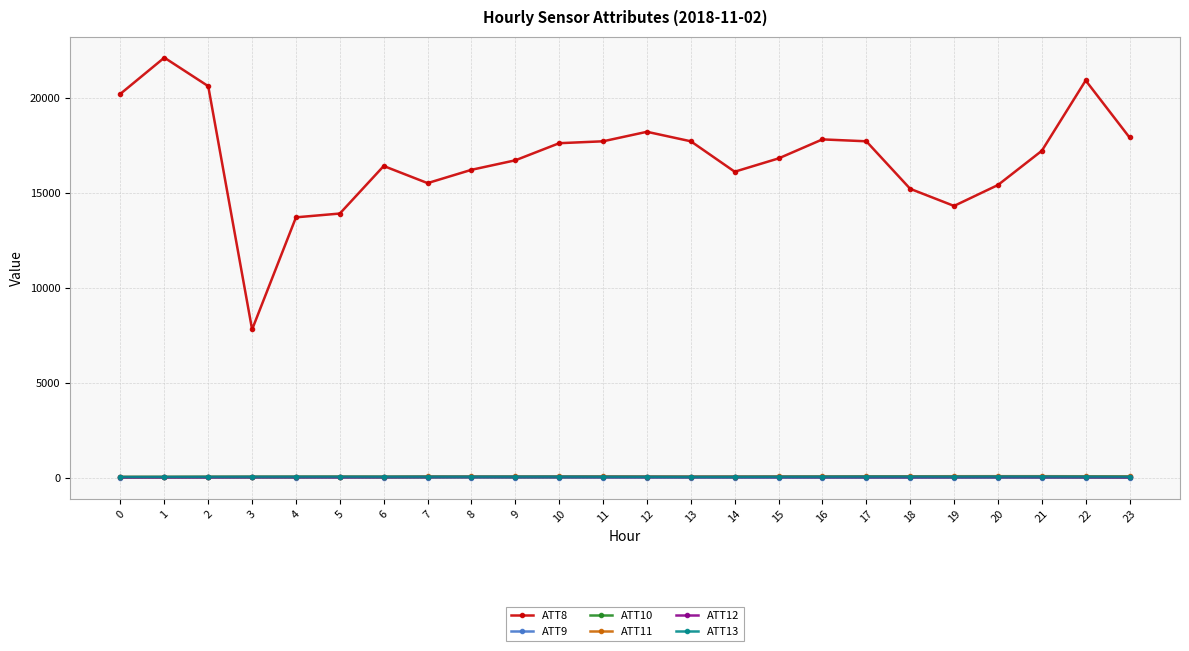

What are all the series names shown in the legend?

ATT8, ATT9, ATT10, ATT11, ATT12, ATT13